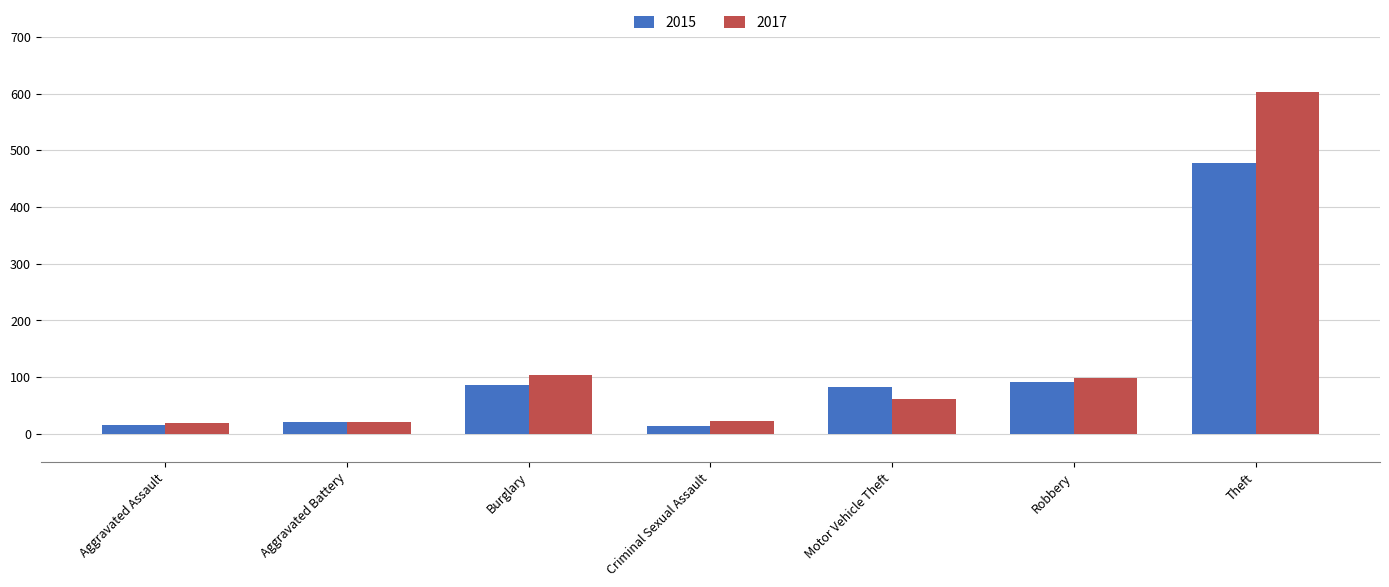

How many bars are there in each group?

2